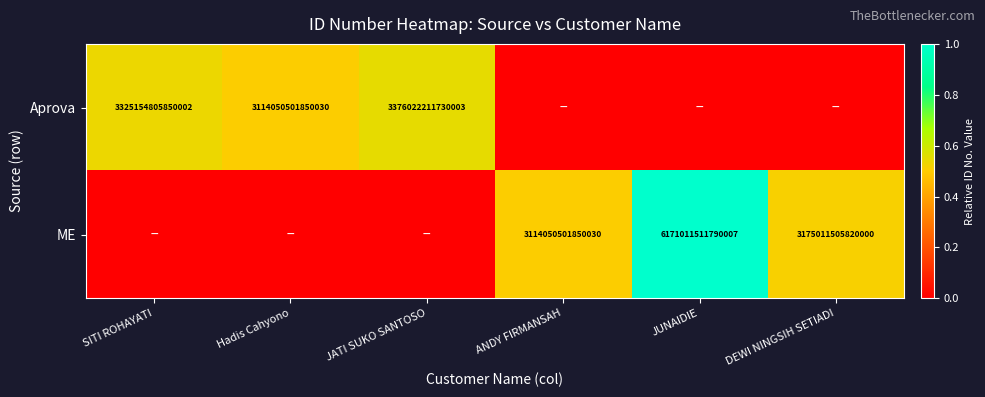

True or false: ME has a value of 8203434822666529 at JUNAIDIE.

False